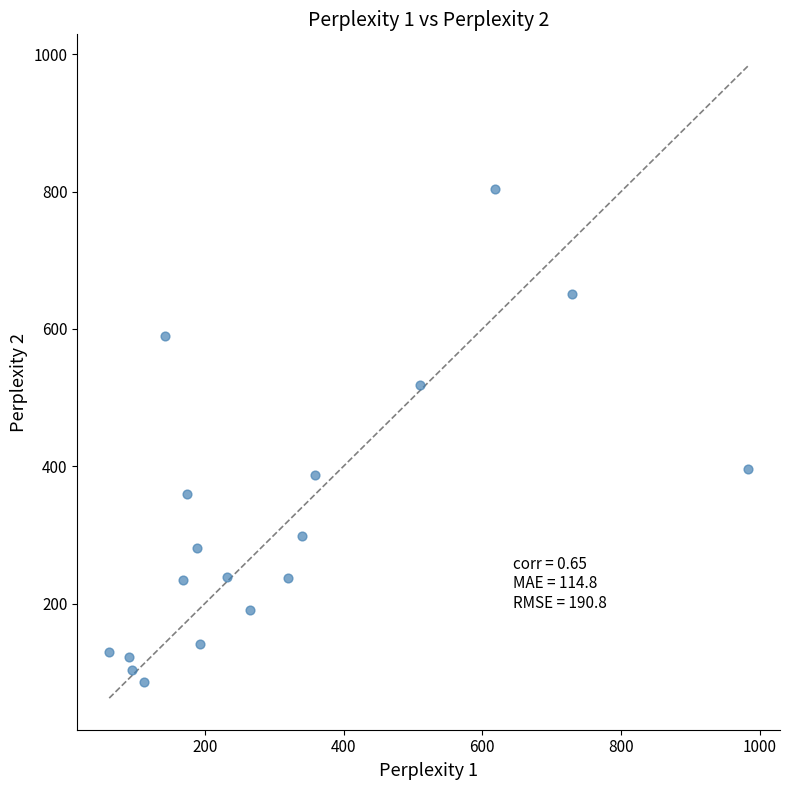

What is the range of X values (max minus min)?

920.4